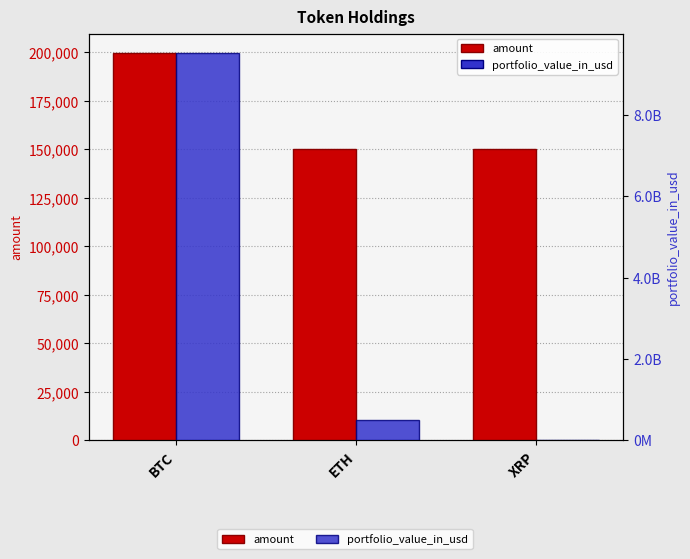

At how many categories does at least one series exceed 6059491378?

1